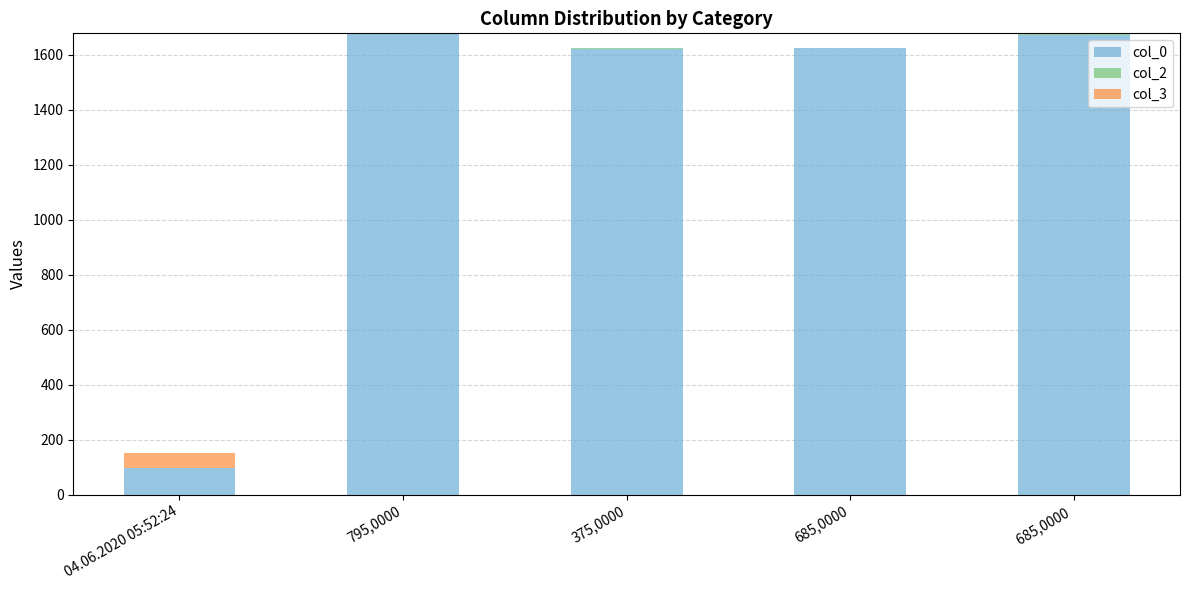

The col_0 series shows 1676 at 795,0000. True or false?

True